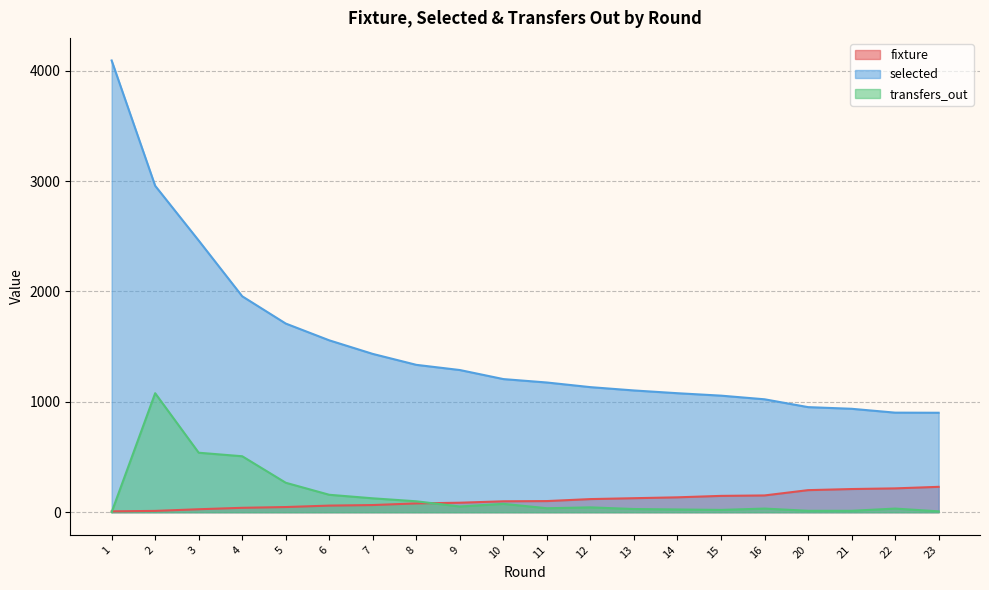

What is the difference between the highest and lowest values at 12?

1089